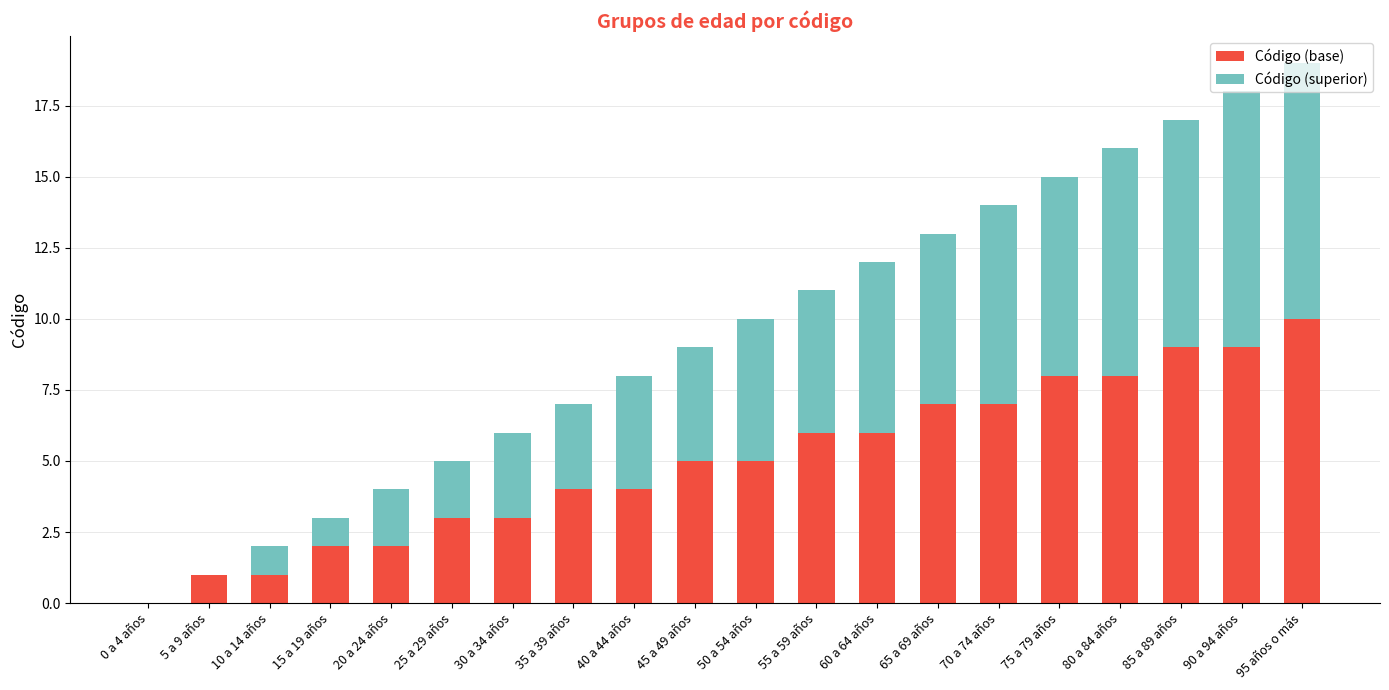

What is the sum of all Código (base) values?

100